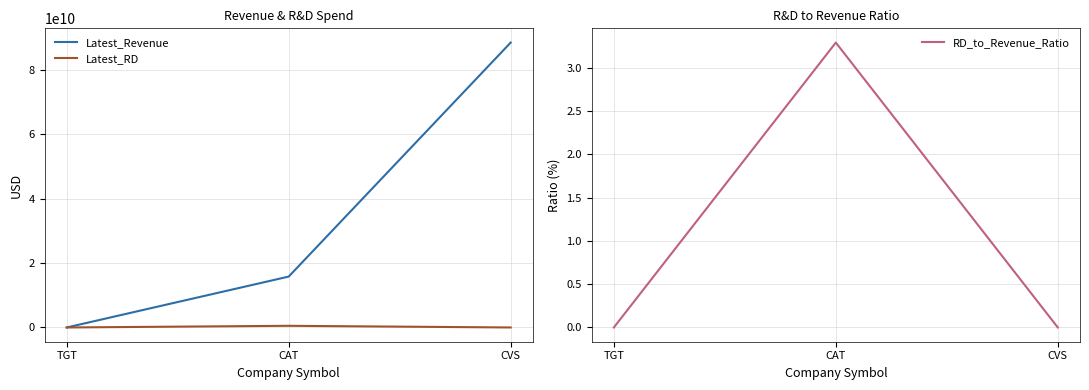

At which label does Latest_Revenue first exceed 15799000000?

CVS